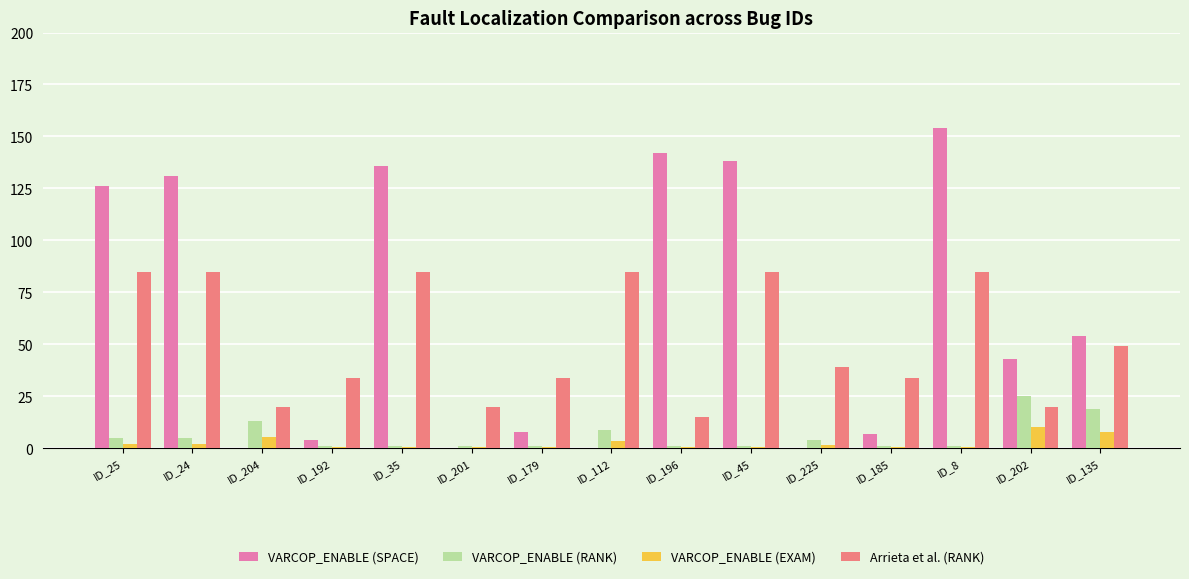

Is the value of VARCOP_ENABLE (SPACE) at ID_112 greater than the value of VARCOP_ENABLE (RANK) at ID_225?

No